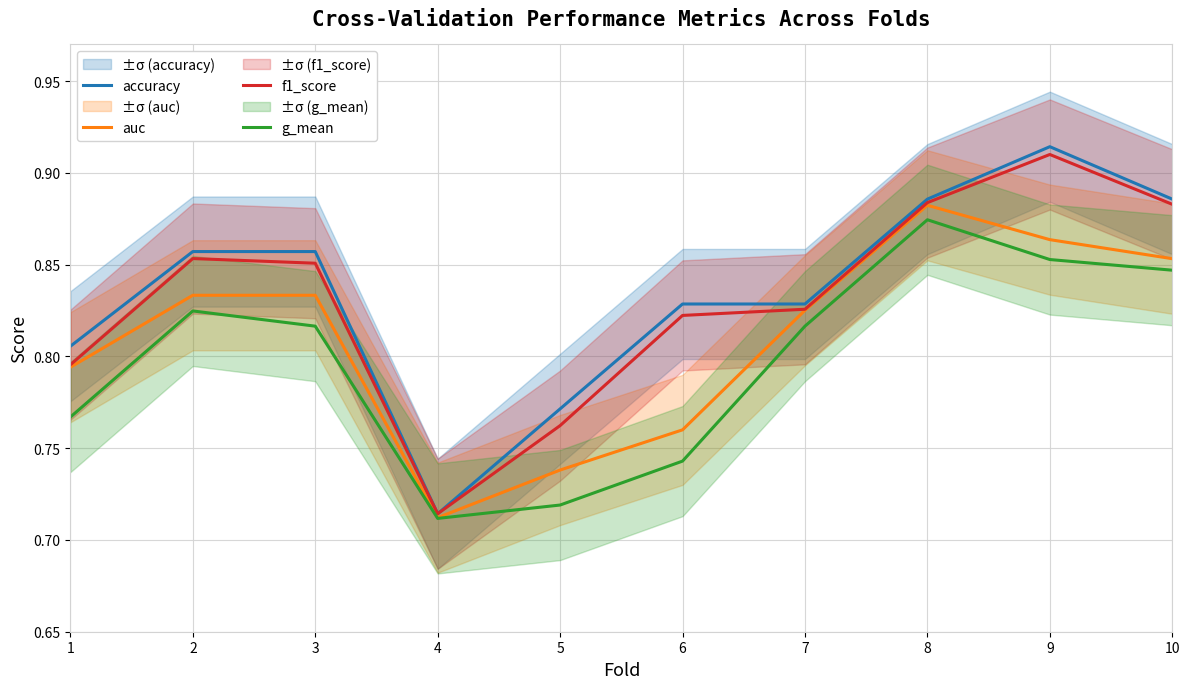

At which category is the sum across all series the highest?

9